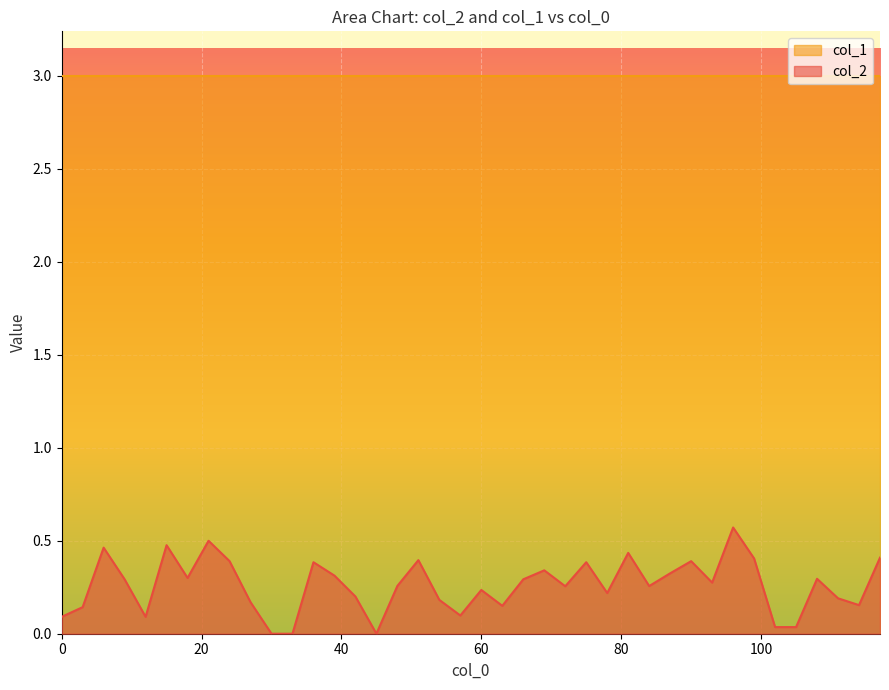

Which series has the largest range (max minus min)?

col_2